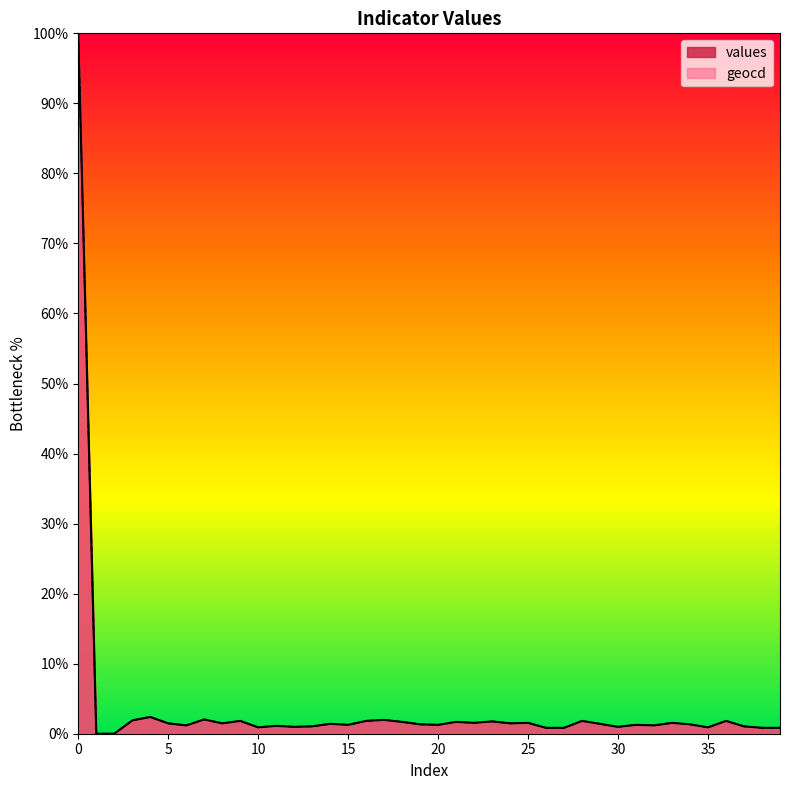

True or false: values and geocd cross at least once.

False